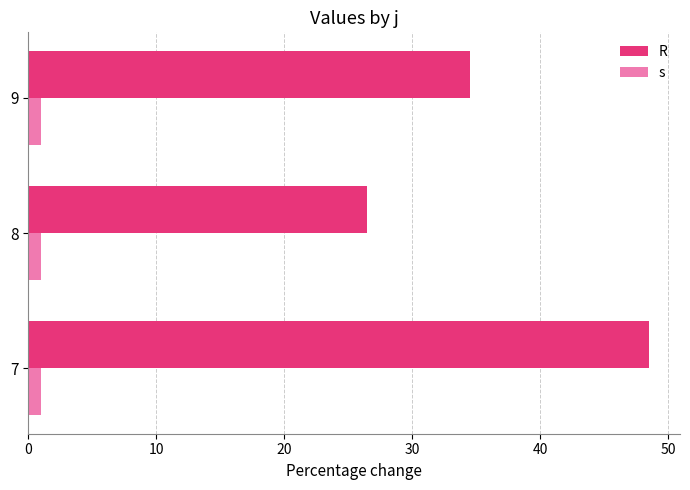

The s series shows 1.0 at 7. True or false?

True